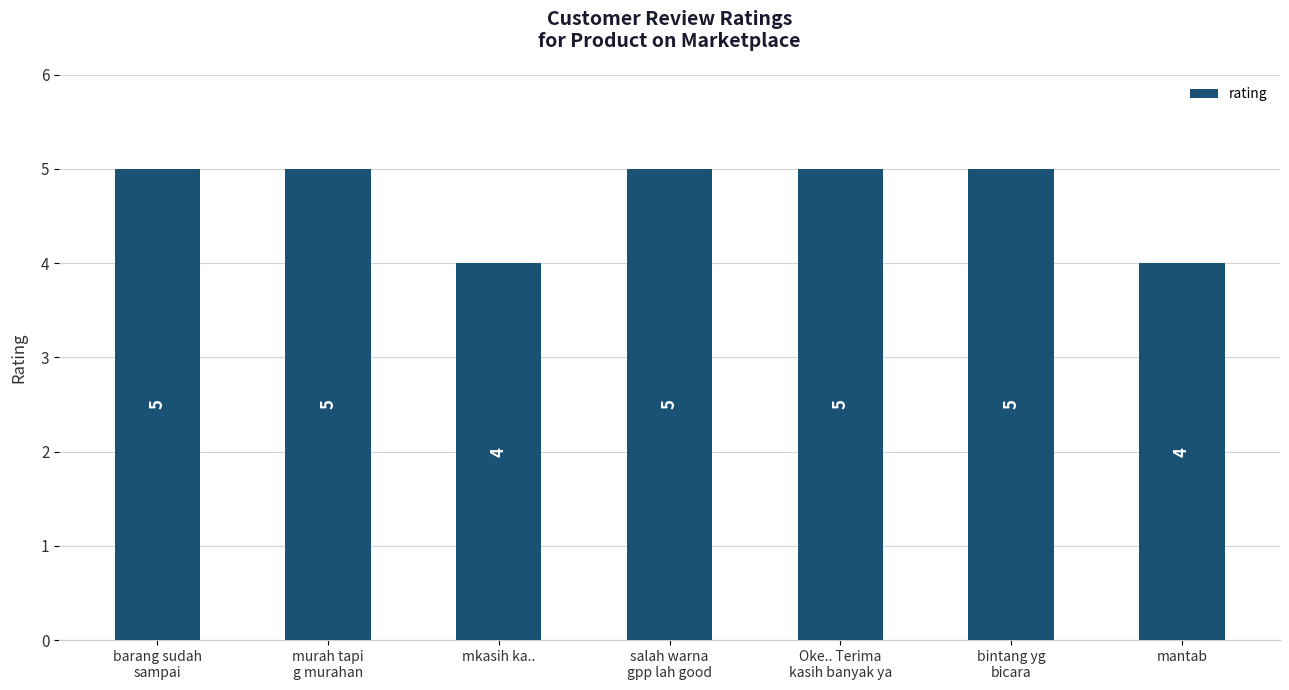

What is the average value?

5